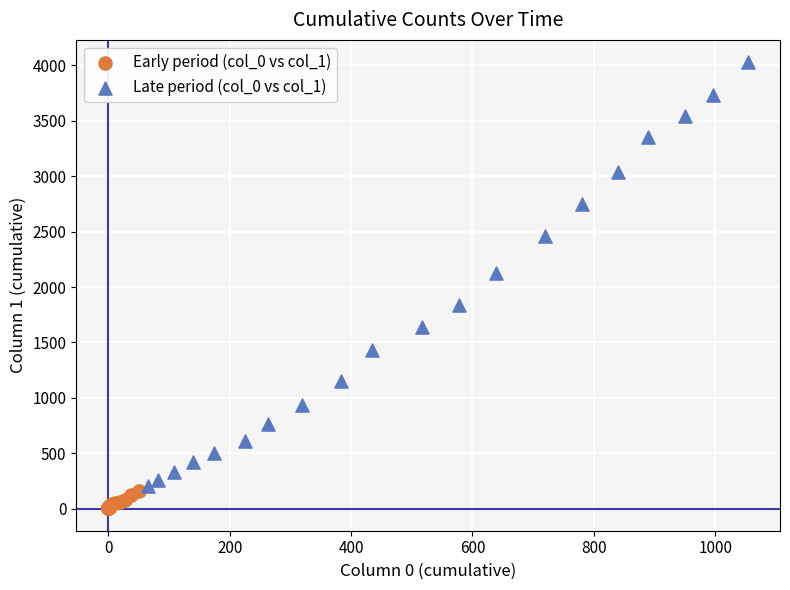

Which series contains the lowest Y value?

Early period (col_0 vs col_1)